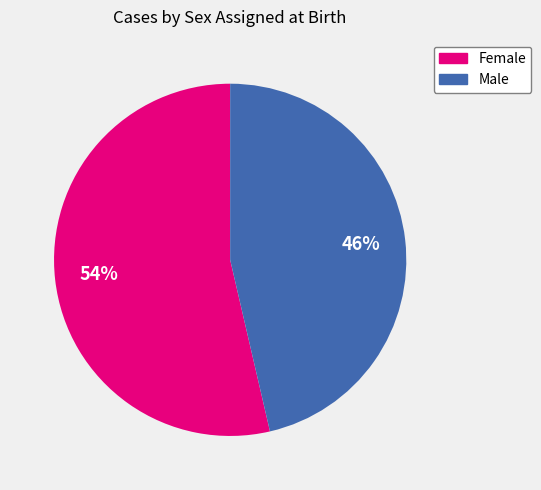

To the nearest percent, what is the average slice percentage?

50%